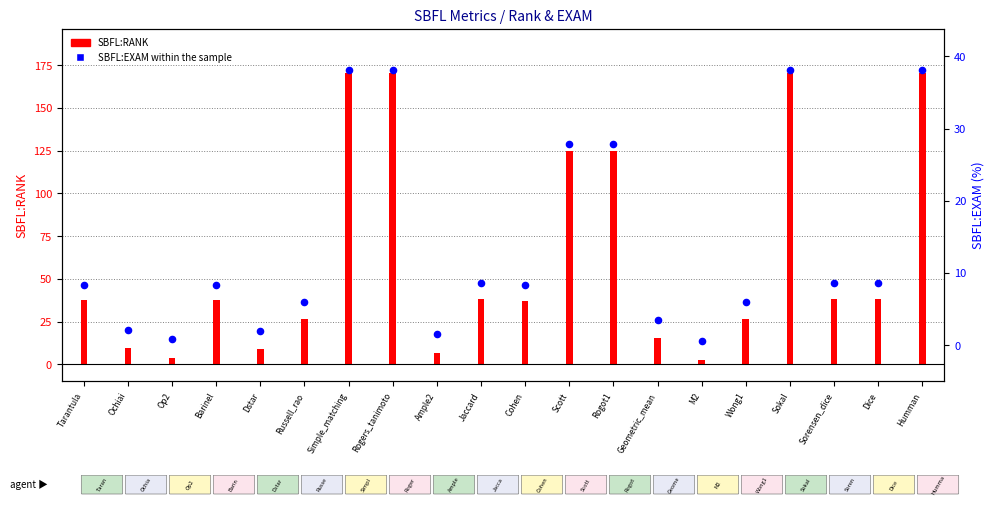

Approximately how many times larger is the value at Cohen compared to Humman?

0.2